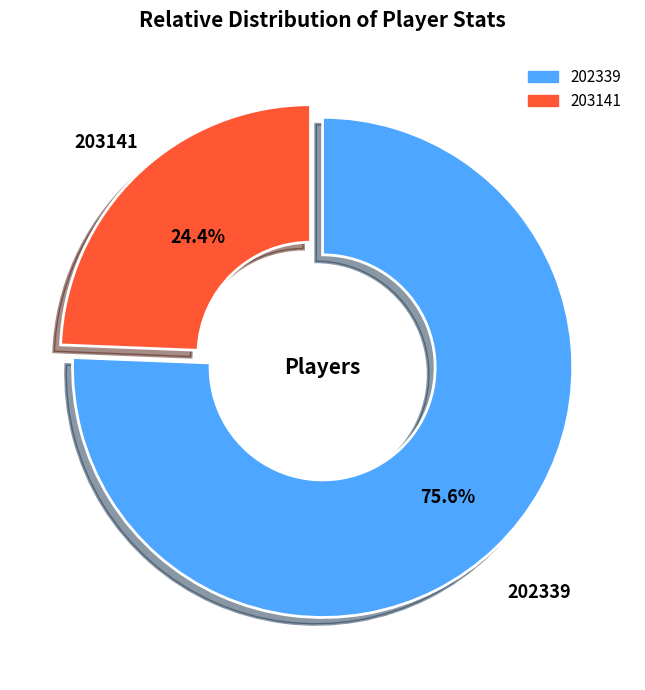

To the nearest percent, what percentage of the pie is 203141?

24%